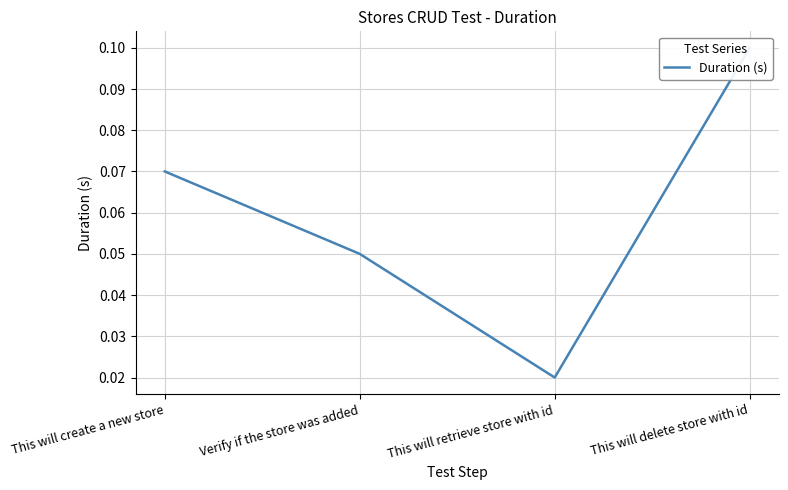

Reading left to right, what are all the values shown in this chart?

0.1	0.1	0.0	0.1